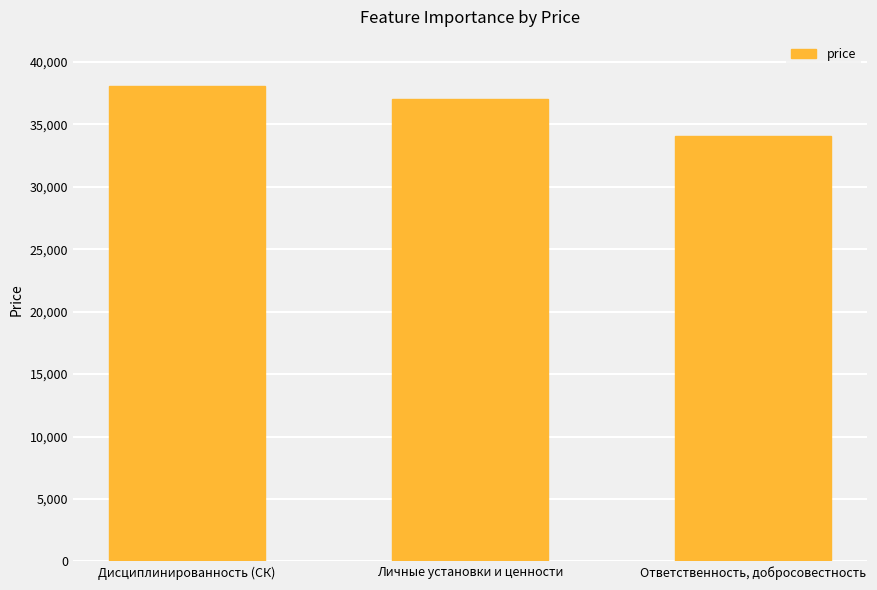

Is it true that the value at Дисциплинированность (СК) is 38056.1?

True